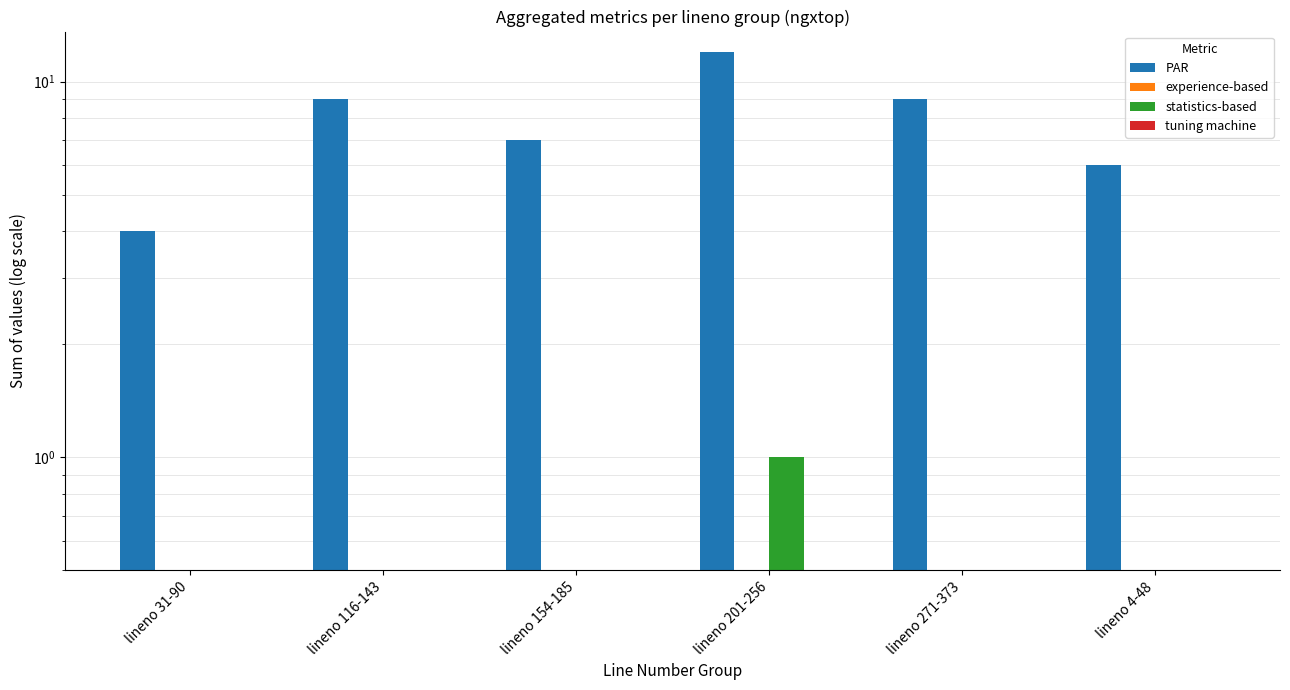

How many groups of bars are there?

6